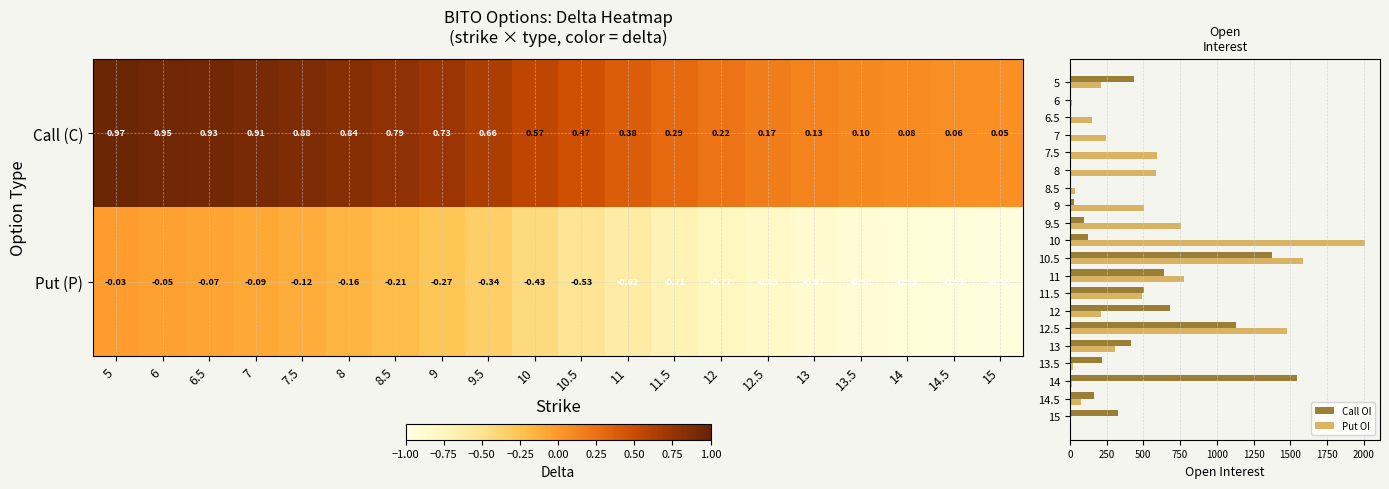

Between 14 and 15, which series saw the biggest shift?

Call OI